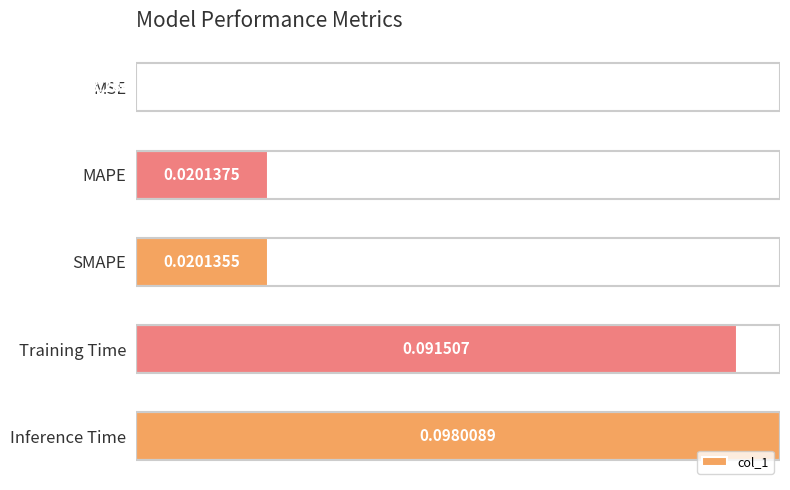

Which has a higher value, MAPE or SMAPE?

MAPE